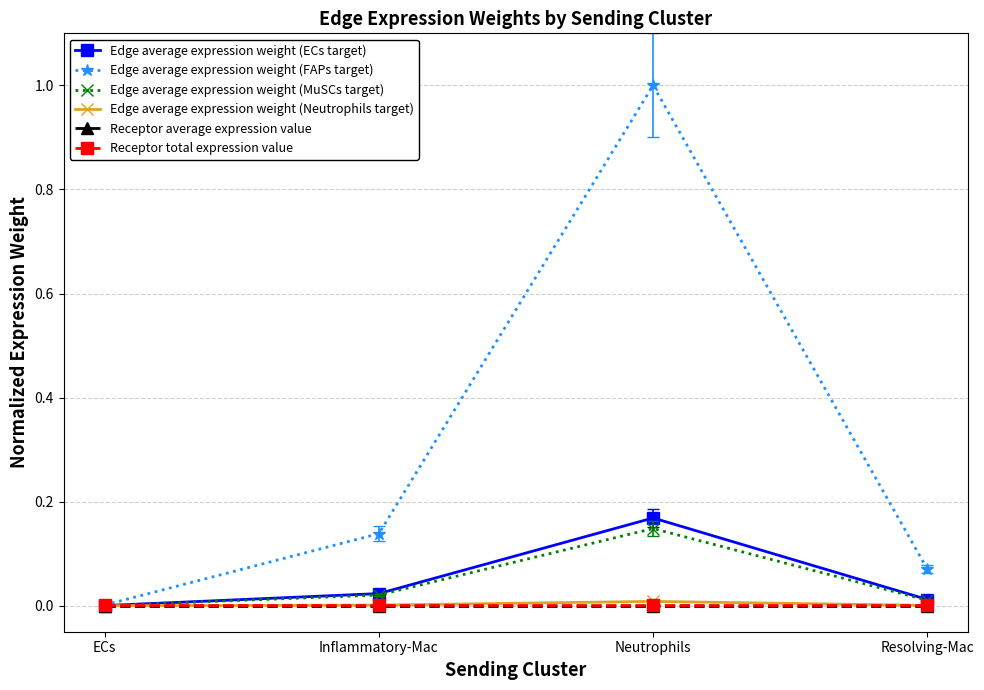

Where is the first local maximum for Edge average expression weight (ECs target)?

Neutrophils